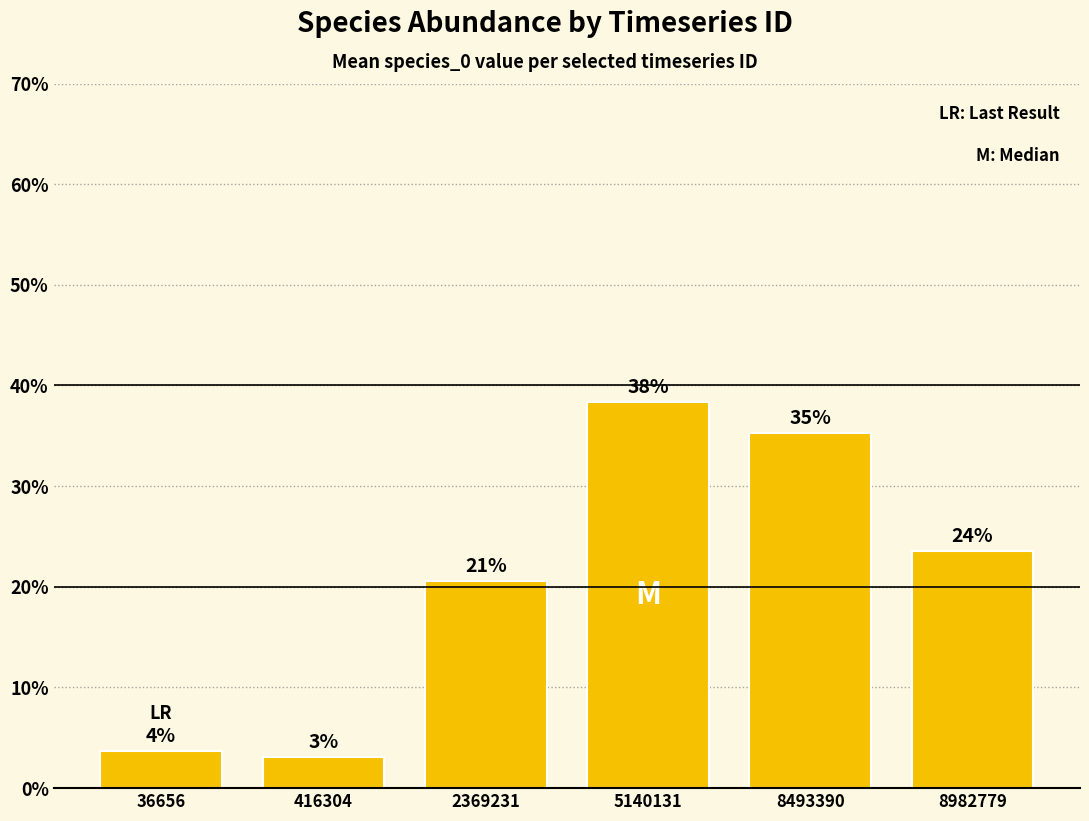

Reading right to left, list all the values displayed in this chart.

8982779=0.2	8493390=0.4	5140131=0.4	2369231=0.2	416304=0.0	36656=0.0